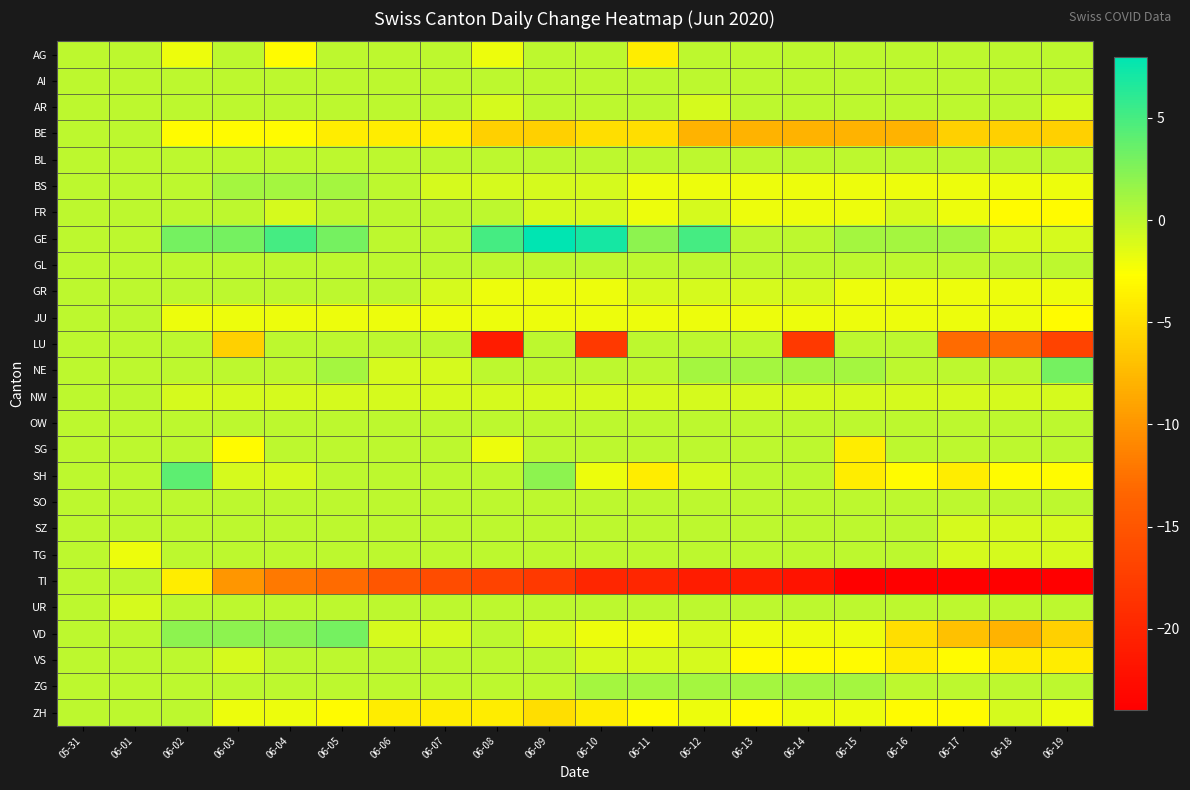

What is the maximum value shown in the chart?

8